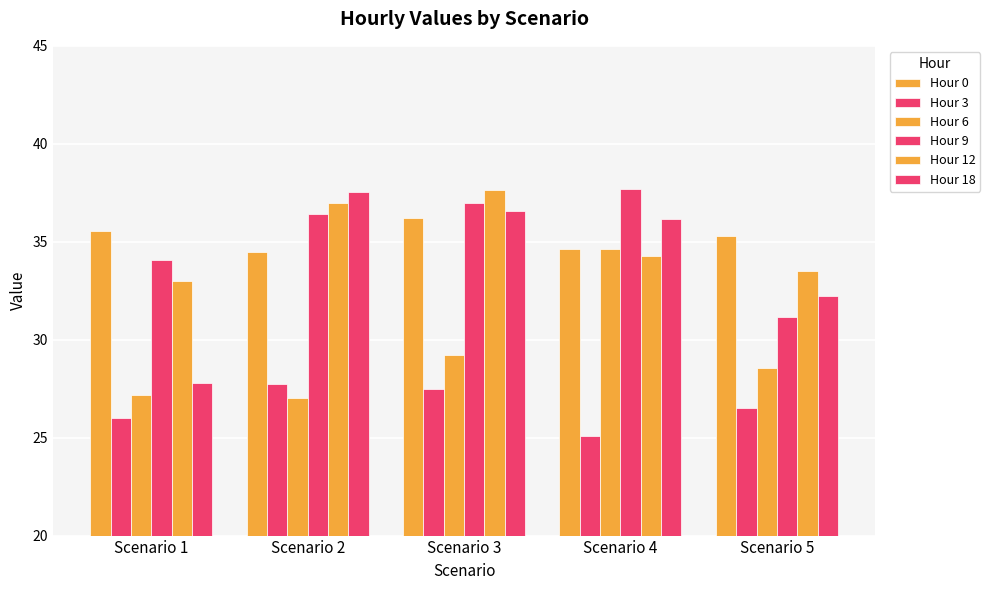

What is the sum of the Hour 3 values at Scenario 3 and Scenario 2?

55.2